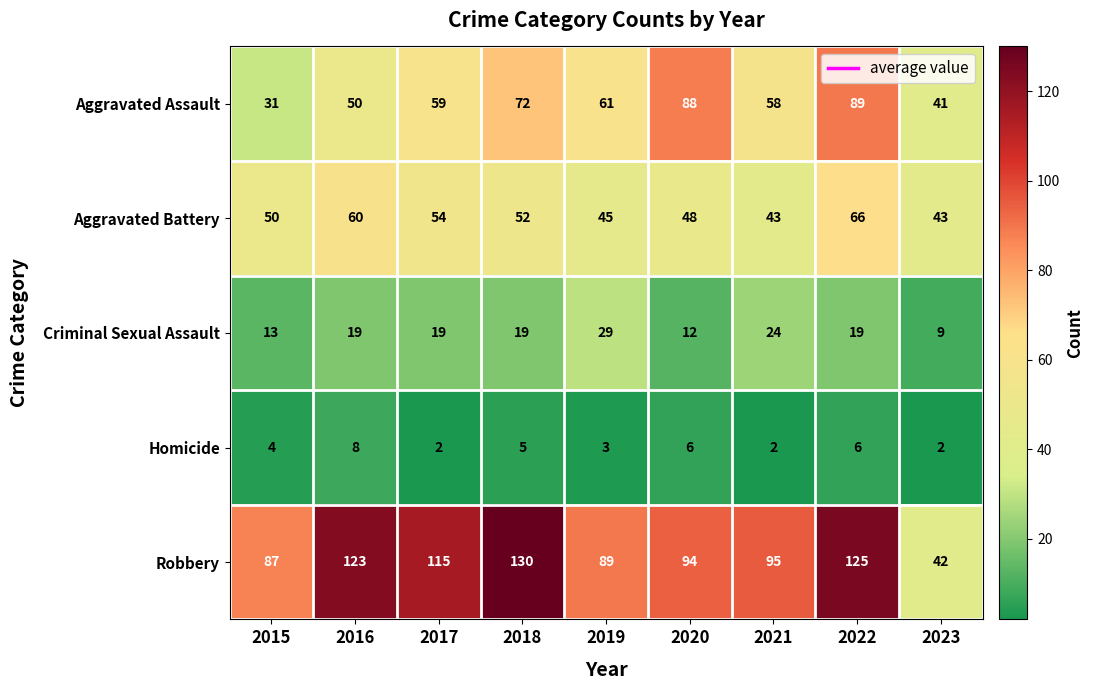

How many series are shown in this chart?

5